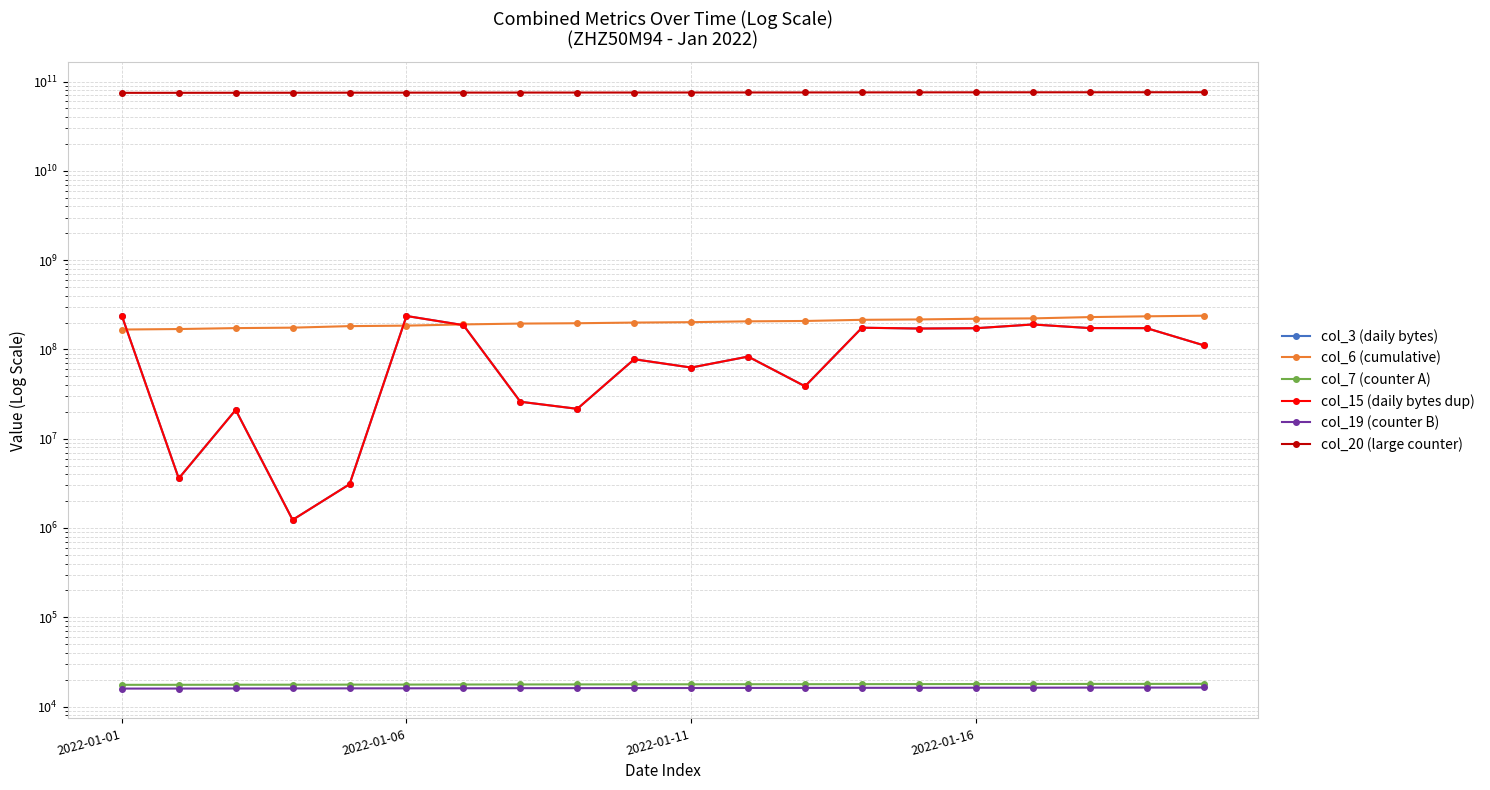

List the series in order of their peak value, highest first.

col_20 (large counter), col_3 (daily bytes), col_15 (daily bytes dup), col_6 (cumulative), col_7 (counter A), col_19 (counter B)